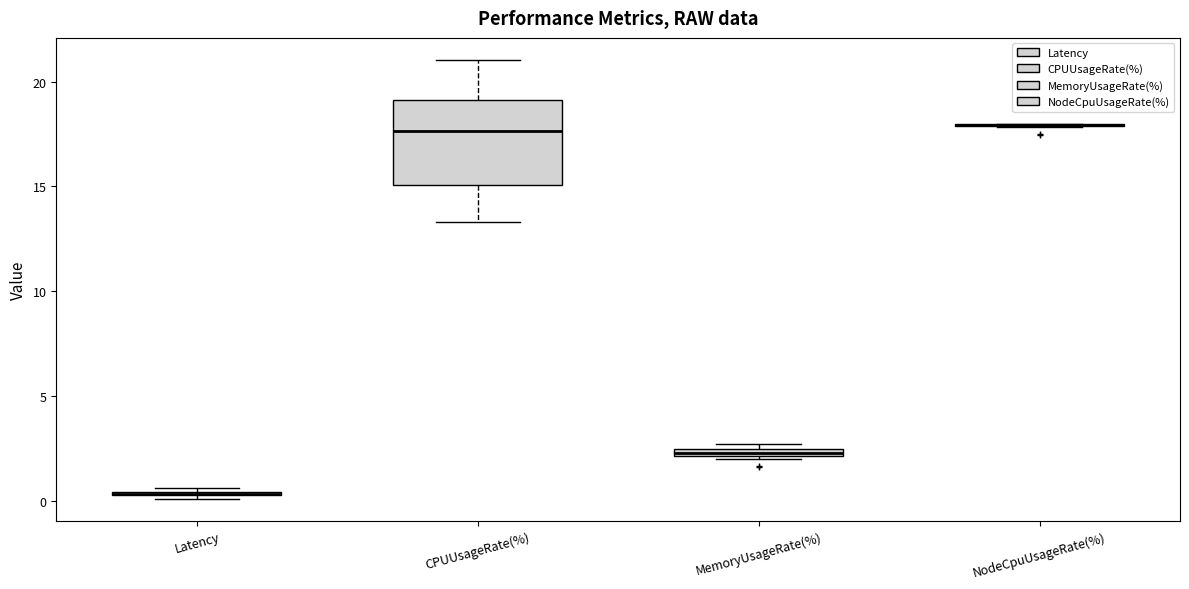

Which box is the tallest, from its lower edge to its upper edge?

CPUUsageRate(%)